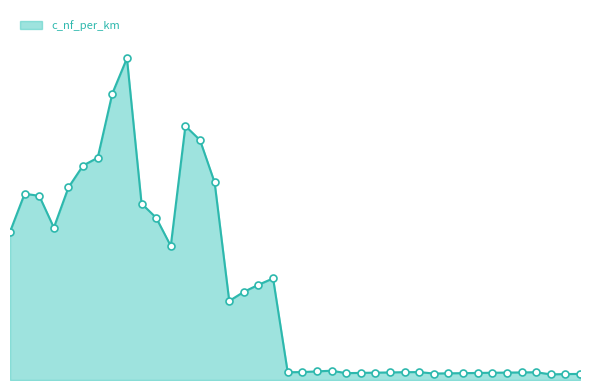

Does the chart have visible grid lines?

No